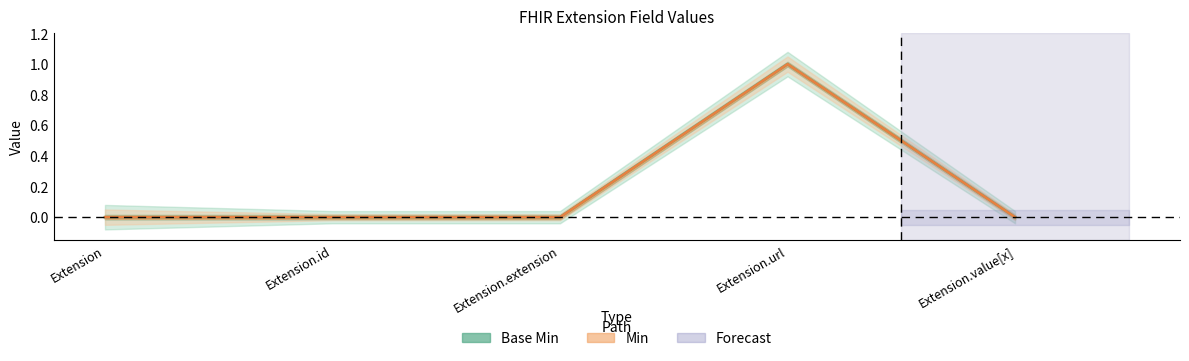

Does the chart display data point markers on the line(s)?

No